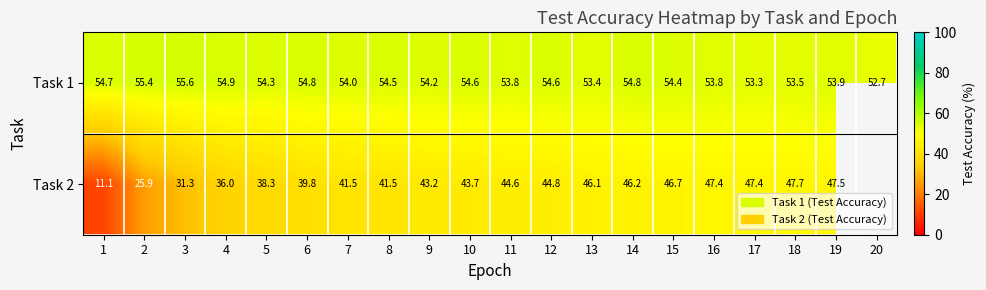

Read the Task 1 value at 2.

55.4